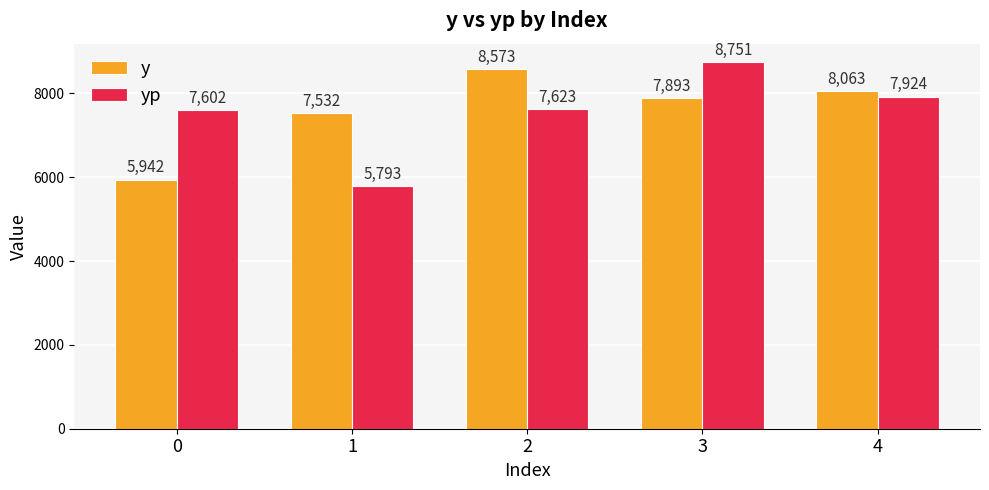

What is the difference between the highest and lowest values at 2?

949.7